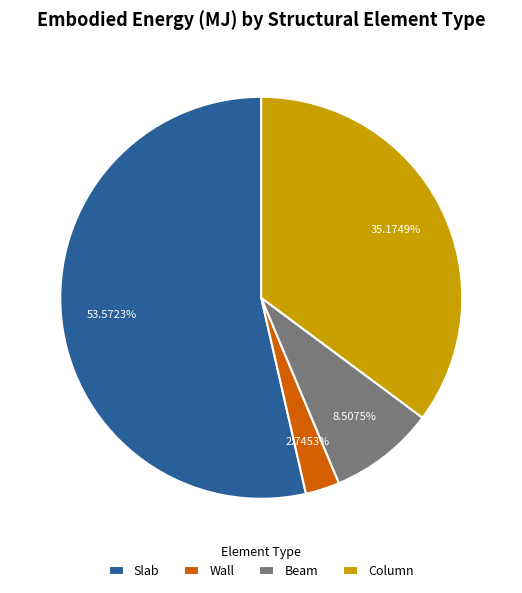

Which category accounts for the majority?

Slab